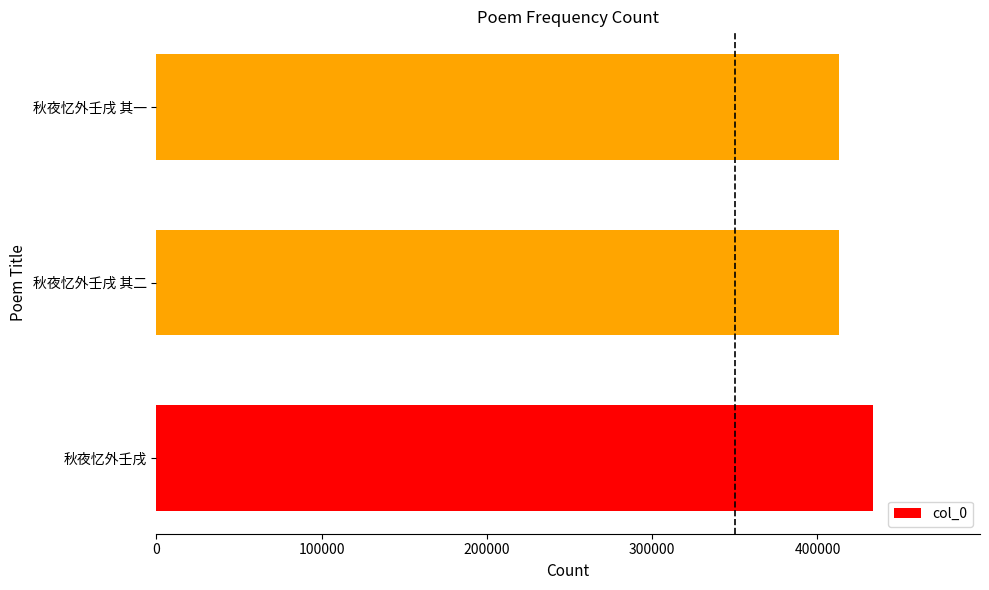

How many series are shown in this chart?

1